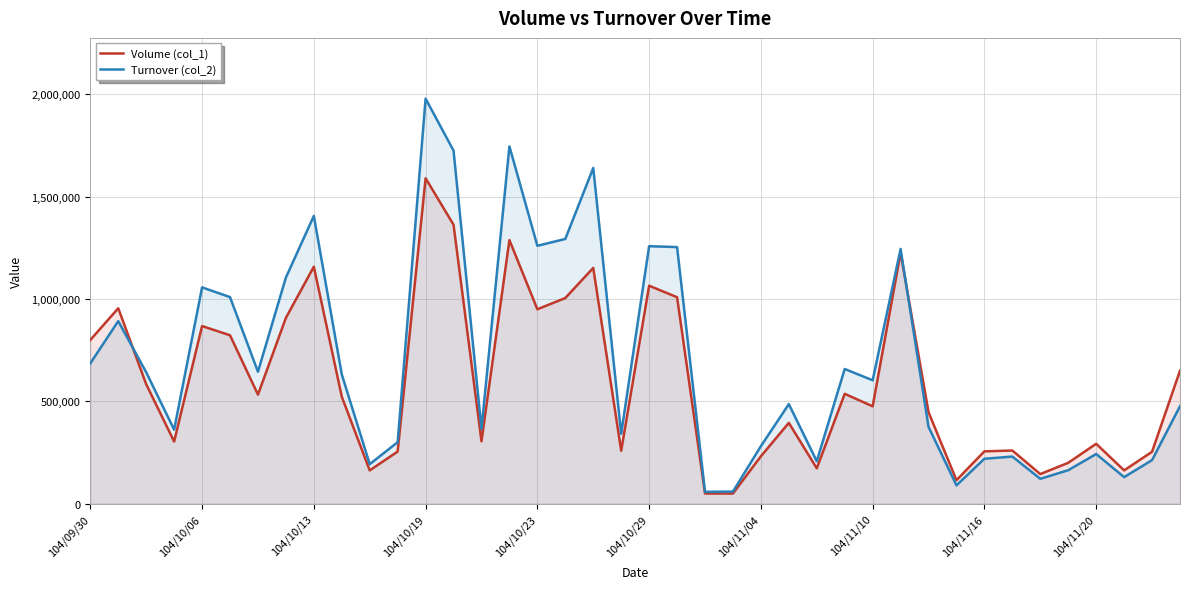

Is the value of Volume (col_1) at 18 greater than the value of Turnover (col_2) at 26?

Yes